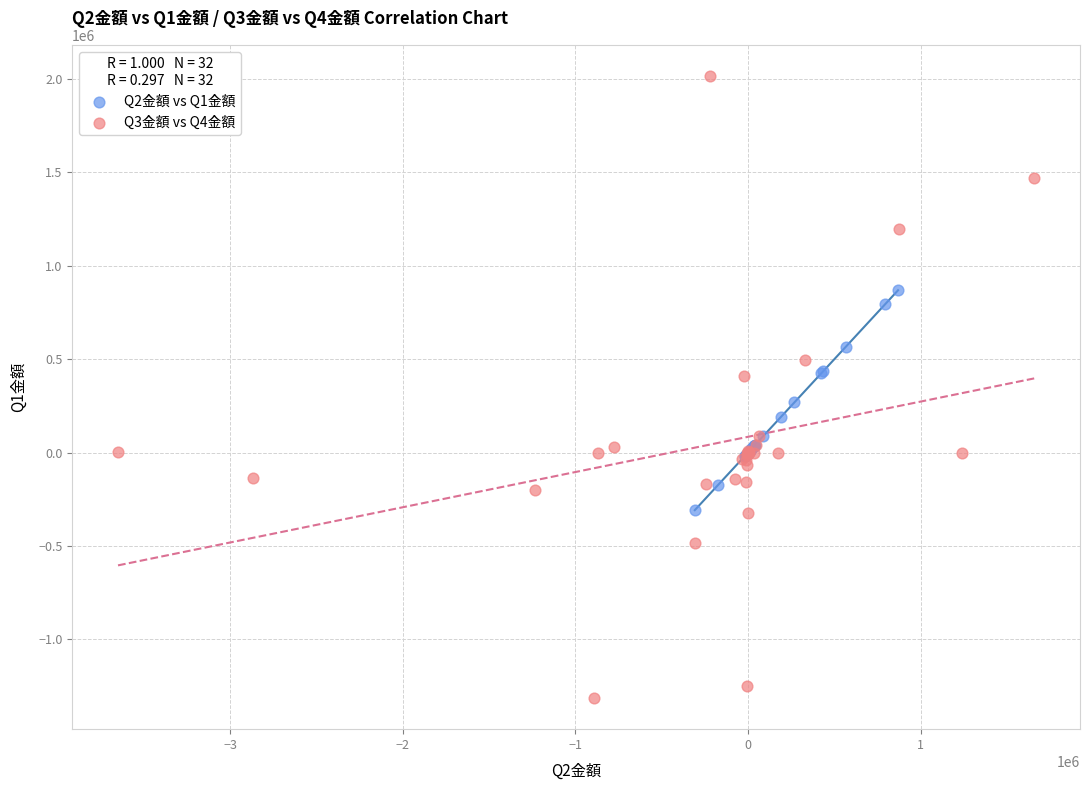

Which series has the widest spread of Y values?

Q3金額 vs Q4金額